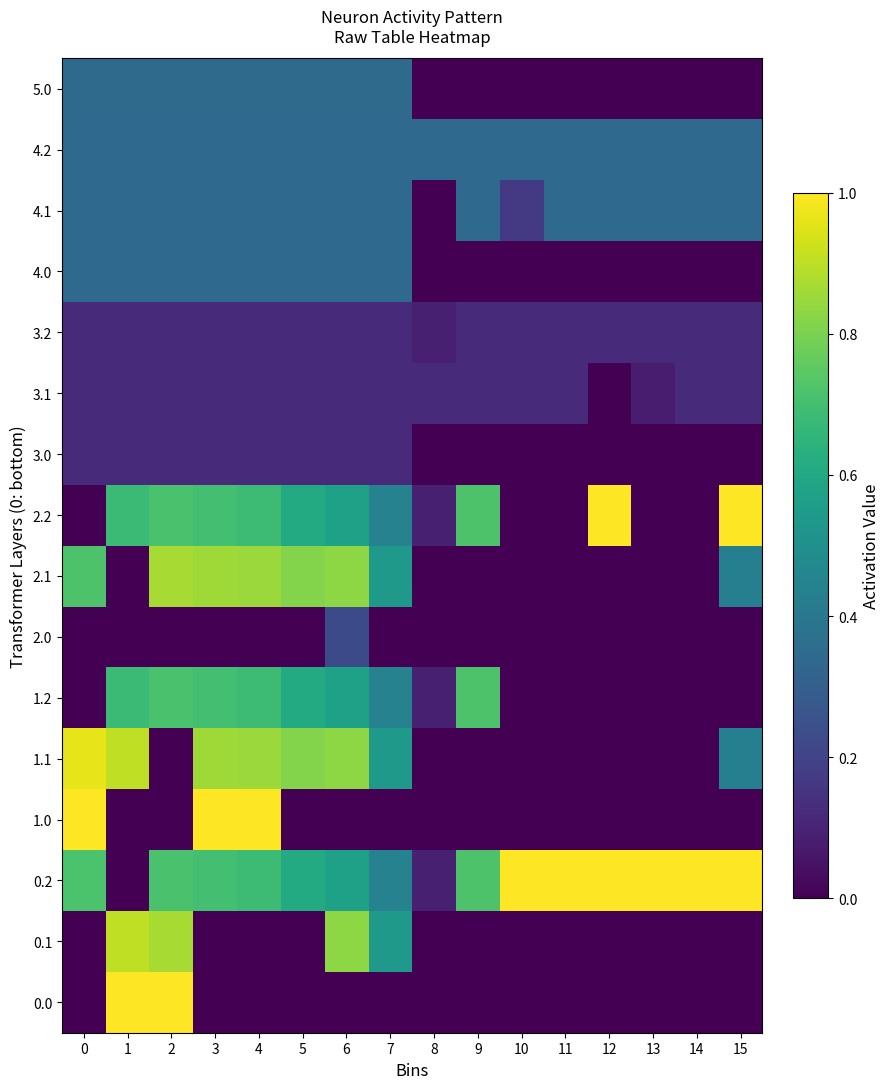

Reading left to right, extract all data points from this chart.

0.0: 0=0.0	1=1.0	2=1.0	3=0.0	4=0.0	5=0.0	6=0.0	7=0.0	8=0.0	9=0.0	10=0.0	11=0.0	12=0.0	13=0.0	14=0.0	15=0.0
0.1: 0=0.0	1=0.9	2=0.9	3=0.0	4=0.0	5=0.0	6=0.8	7=0.5	8=0.0	9=0.0	10=0.0	11=0.0	12=0.0	13=0.0	14=0.0	15=0.0
0.2: 0=0.7	1=0.0	2=0.7	3=0.7	4=0.7	5=0.6	6=0.6	7=0.4	8=0.1	9=0.7	10=1.0	11=1.0	12=1.0	13=1.0	14=1.0	15=1.0
1.0: 0=1.0	1=0.0	2=0.0	3=1.0	4=1.0	5=0.0	6=0.0	7=0.0	8=0.0	9=0.0	10=0.0	11=0.0	12=0.0	13=0.0	14=0.0	15=0.0
1.1: 0=1.0	1=0.9	2=0.0	3=0.9	4=0.8	5=0.8	6=0.8	7=0.5	8=0.0	9=0.0	10=0.0	11=0.0	12=0.0	13=0.0	14=0.0	15=0.4
1.2: 0=0.0	1=0.7	2=0.7	3=0.7	4=0.7	5=0.6	6=0.6	7=0.4	8=0.1	9=0.7	10=0.0	11=0.0	12=0.0	13=0.0	14=0.0	15=0.0
2.0: 0=0.0	1=0.0	2=0.0	3=0.0	4=0.0	5=0.0	6=0.2	7=0.0	8=0.0	9=0.0	10=0.0	11=0.0	12=0.0	13=0.0	14=0.0	15=0.0
2.1: 0=0.7	1=0.0	2=0.9	3=0.9	4=0.8	5=0.8	6=0.8	7=0.5	8=0.0	9=0.0	10=0.0	11=0.0	12=0.0	13=0.0	14=0.0	15=0.4
2.2: 0=0.0	1=0.7	2=0.7	3=0.7	4=0.7	5=0.6	6=0.6	7=0.4	8=0.1	9=0.7	10=0.0	11=0.0	12=1.0	13=0.0	14=0.0	15=1.0
3.0: 0=0.1	1=0.1	2=0.1	3=0.1	4=0.1	5=0.1	6=0.1	7=0.1	8=0.0	9=0.0	10=0.0	11=0.0	12=0.0	13=0.0	14=0.0	15=0.0
3.1: 0=0.1	1=0.1	2=0.1	3=0.1	4=0.1	5=0.1	6=0.1	7=0.1	8=0.1	9=0.1	10=0.1	11=0.1	12=0.0	13=0.1	14=0.1	15=0.1
3.2: 0=0.1	1=0.1	2=0.1	3=0.1	4=0.1	5=0.1	6=0.1	7=0.1	8=0.1	9=0.1	10=0.1	11=0.1	12=0.1	13=0.1	14=0.1	15=0.1
4.0: 0=0.3	1=0.3	2=0.3	3=0.3	4=0.3	5=0.3	6=0.3	7=0.3	8=0.0	9=0.0	10=0.0	11=0.0	12=0.0	13=0.0	14=0.0	15=0.0
4.1: 0=0.3	1=0.3	2=0.3	3=0.3	4=0.3	5=0.3	6=0.3	7=0.3	8=0.0	9=0.3	10=0.2	11=0.3	12=0.3	13=0.3	14=0.3	15=0.3
4.2: 0=0.3	1=0.3	2=0.3	3=0.3	4=0.3	5=0.3	6=0.3	7=0.3	8=0.3	9=0.3	10=0.3	11=0.3	12=0.3	13=0.3	14=0.3	15=0.3
5.0: 0=0.3	1=0.3	2=0.3	3=0.3	4=0.3	5=0.3	6=0.3	7=0.3	8=0.0	9=0.0	10=0.0	11=0.0	12=0.0	13=0.0	14=0.0	15=0.0